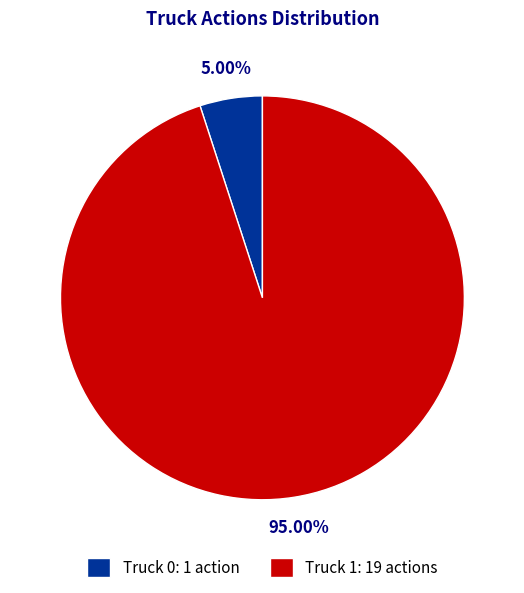

Between Truck 1 and Truck 0, which is larger?

Truck 1